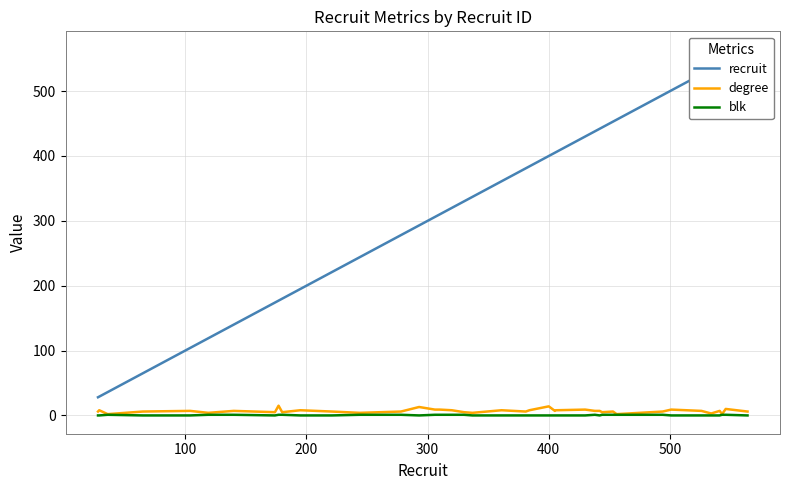

What are all the series names shown in the legend?

recruit, degree, blk